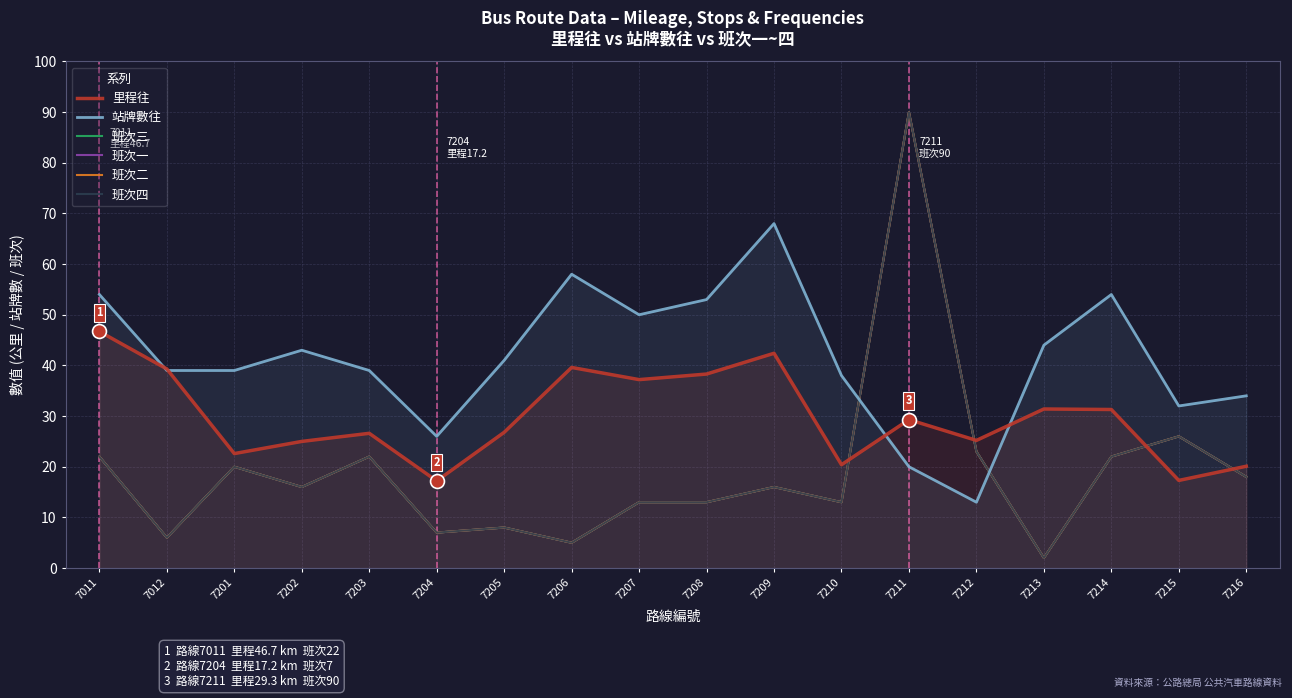

At how many categories does at least one series exceed 12?

18